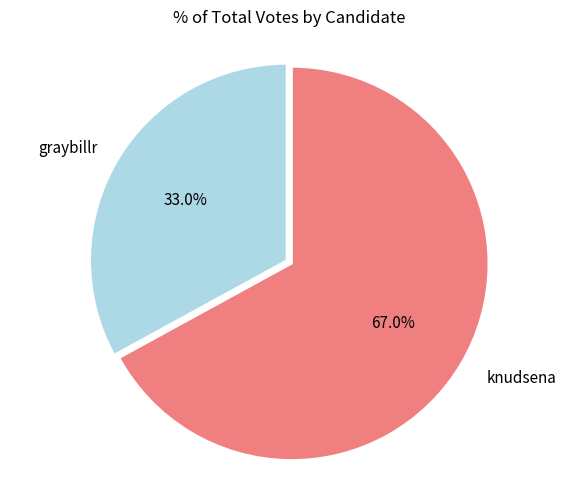

Is there a majority slice in this chart?

Yes